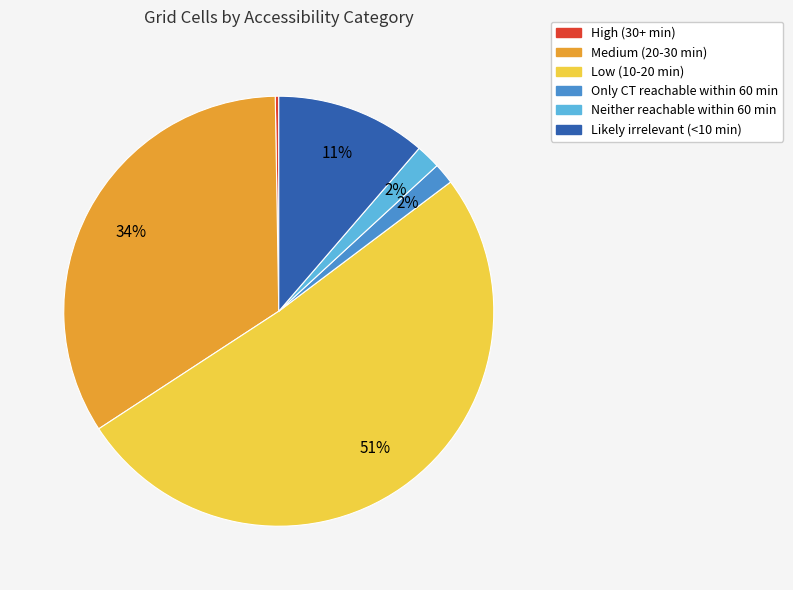

To the nearest percent, what is the difference between the Medium (20-30 min) and Likely irrelevant (<10 min) slice percentages?

23%